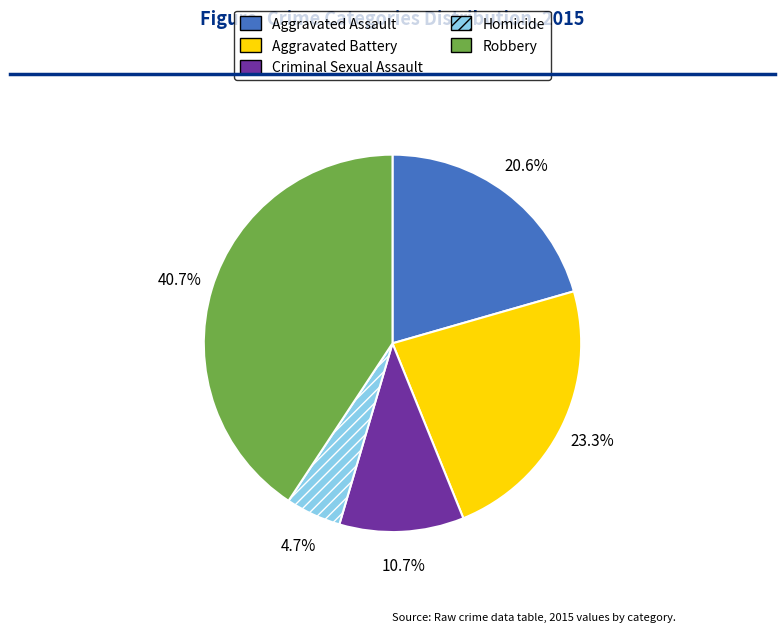

What is the largest slice in the pie chart?

Robbery